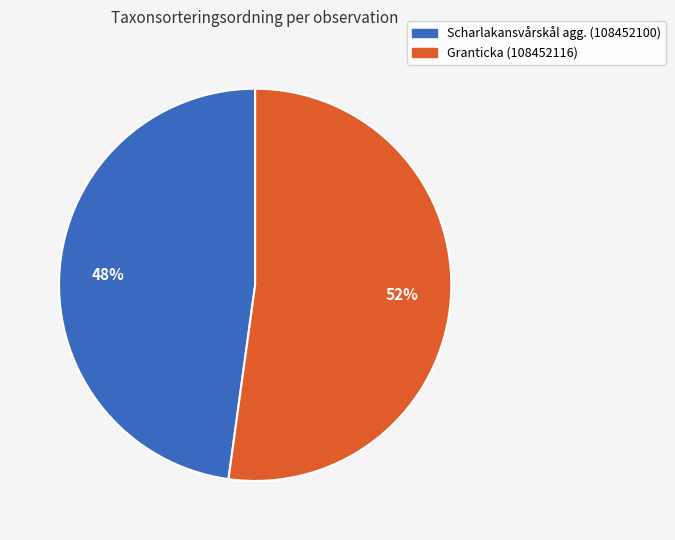

Count the number of slices in the pie.

2